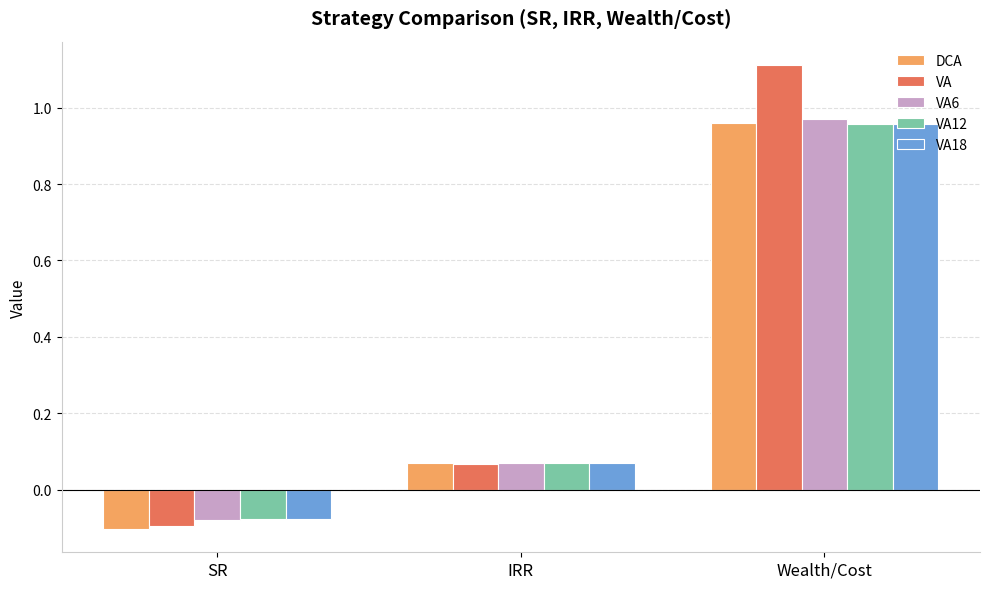

Where does the DCA series first go above 0?

IRR